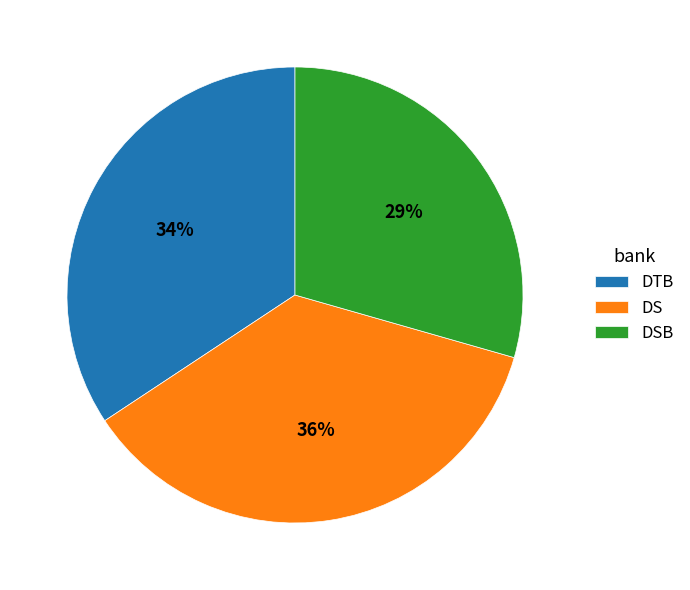

Is the sum of DTB and DS greater than half?

Yes